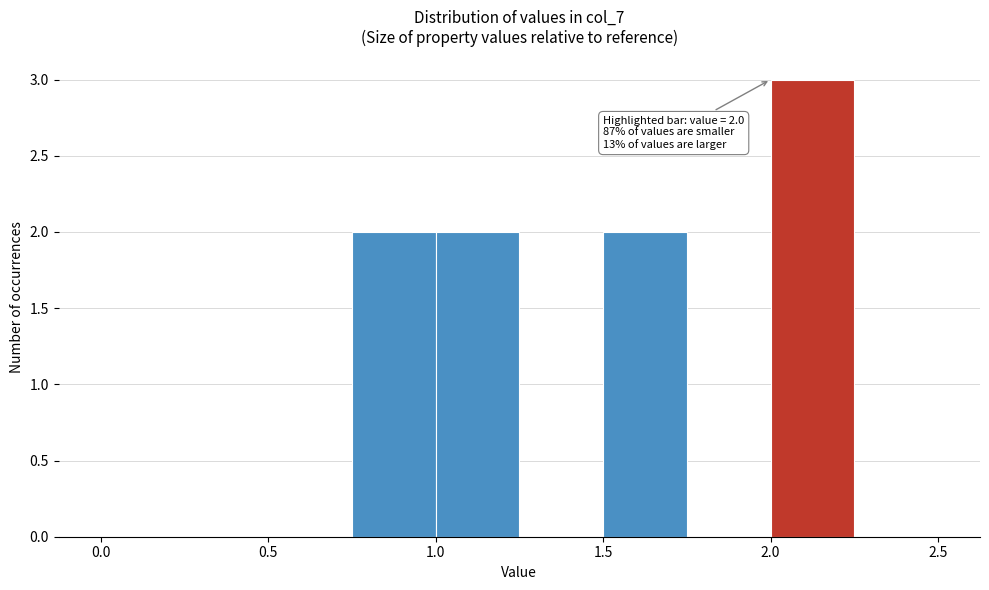

Over which range of the x-axis is the bar tallest?

2.00 to 2.25